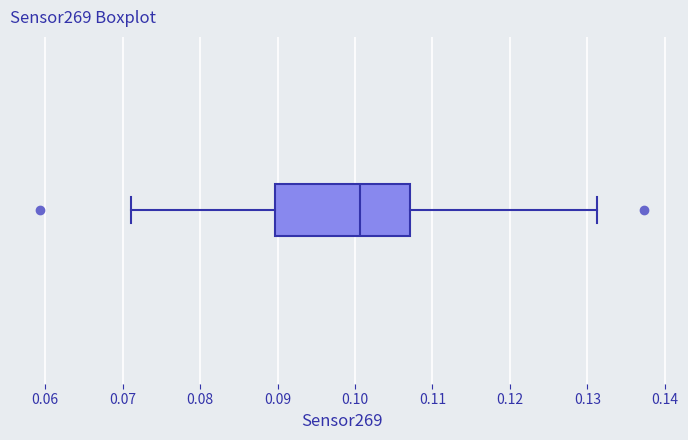

Where does the right whisker of the box end on the x-axis? The values are not printed on the chart, so give them approximately, as read against the axis.

0.131